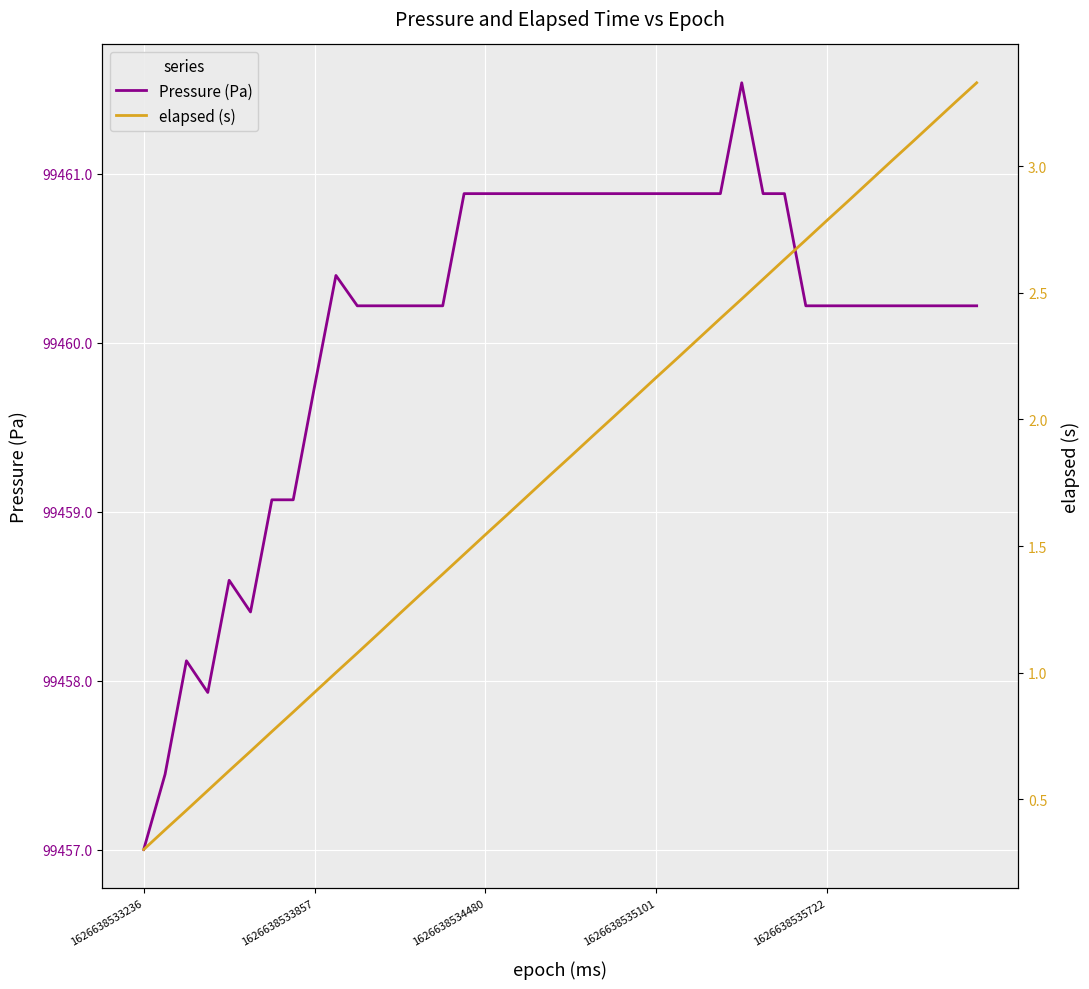

Does the chart display data point markers on the line(s)?

No